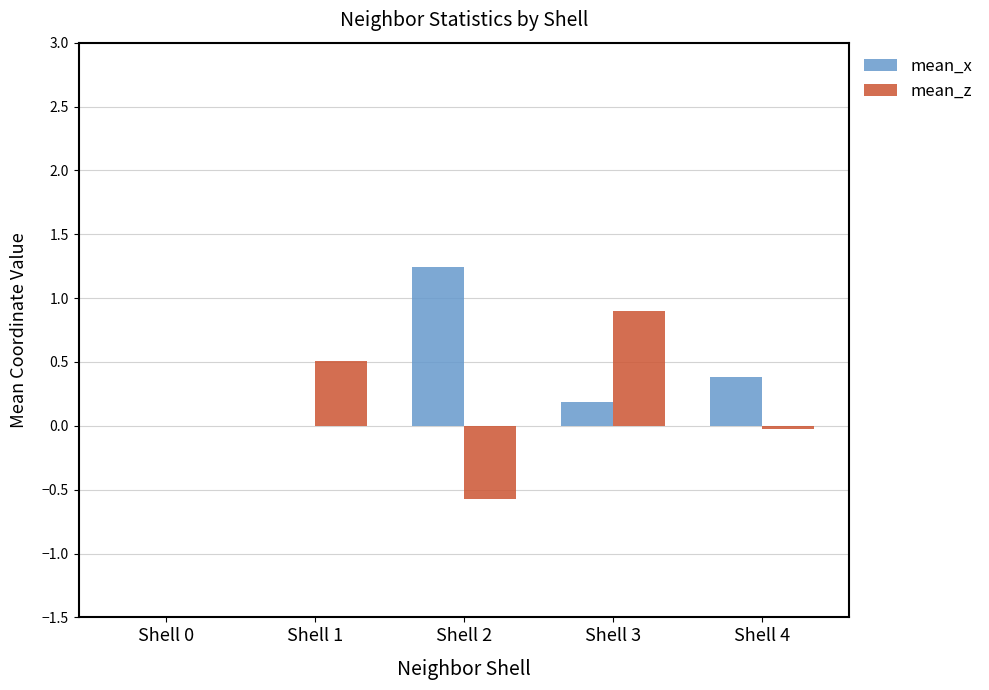

Which series has the largest total across all categories?

mean_x